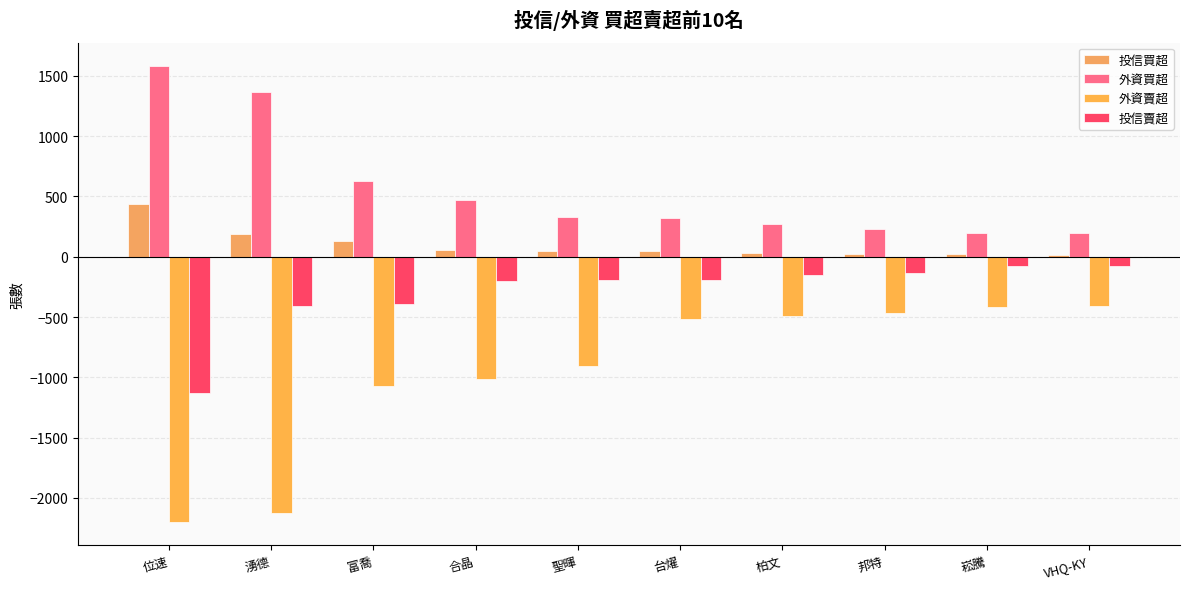

What position from the left is 湧德?

2